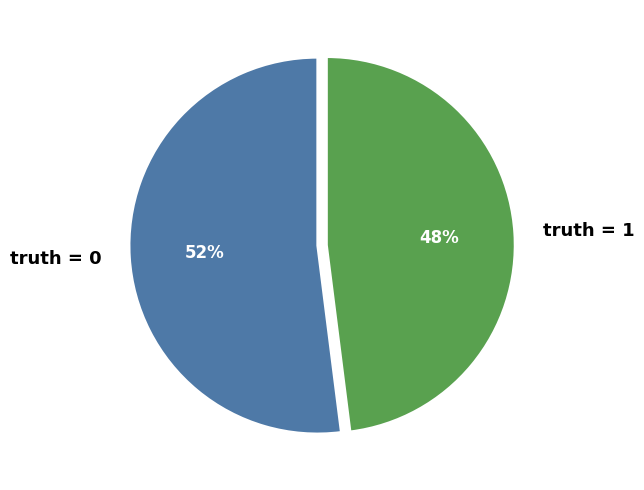

How many slices are in this pie chart?

2